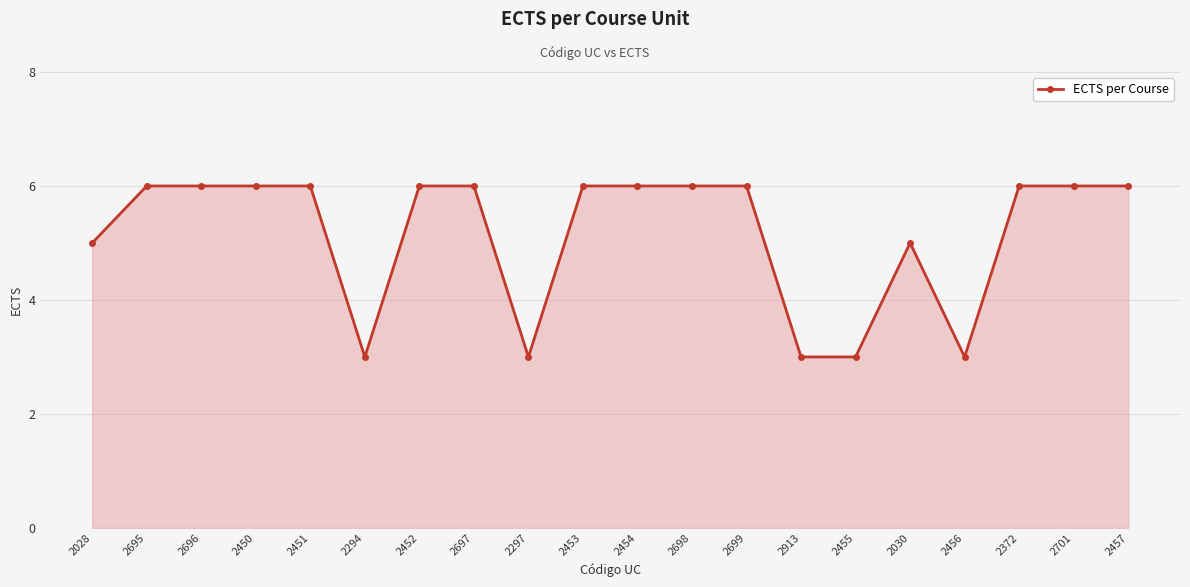

Count the values in the range 5 to 6.

15